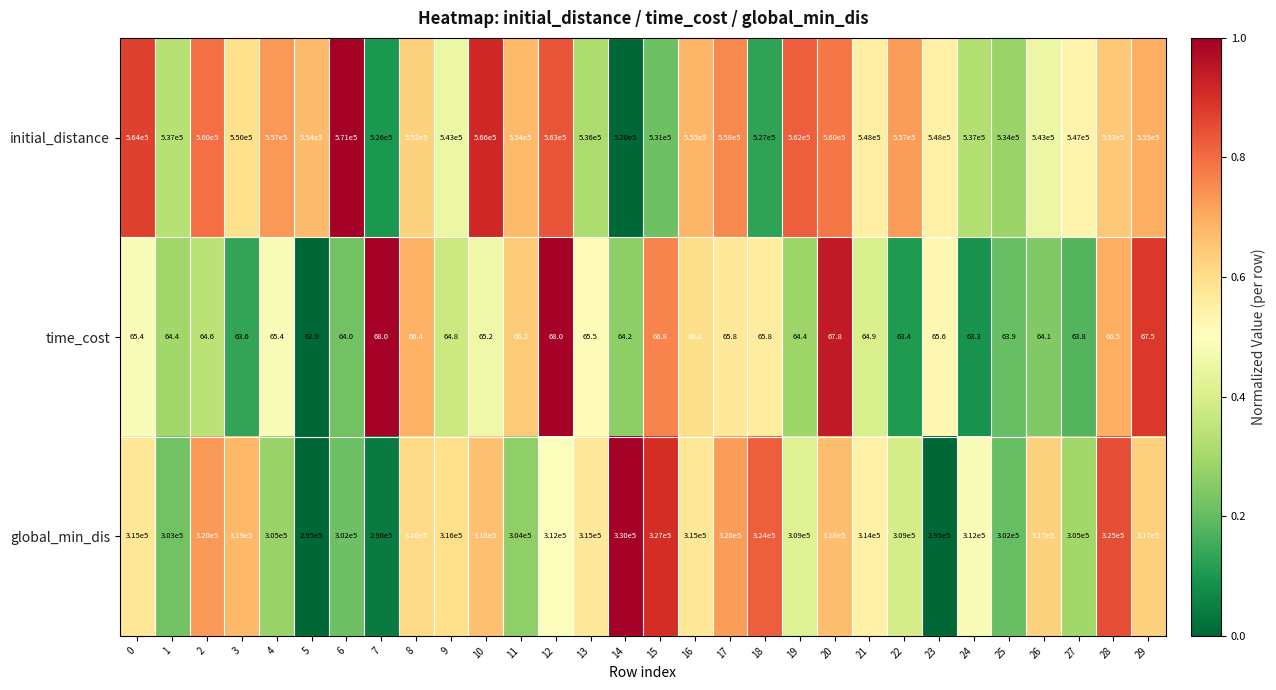

What is the smallest value displayed?

62.9